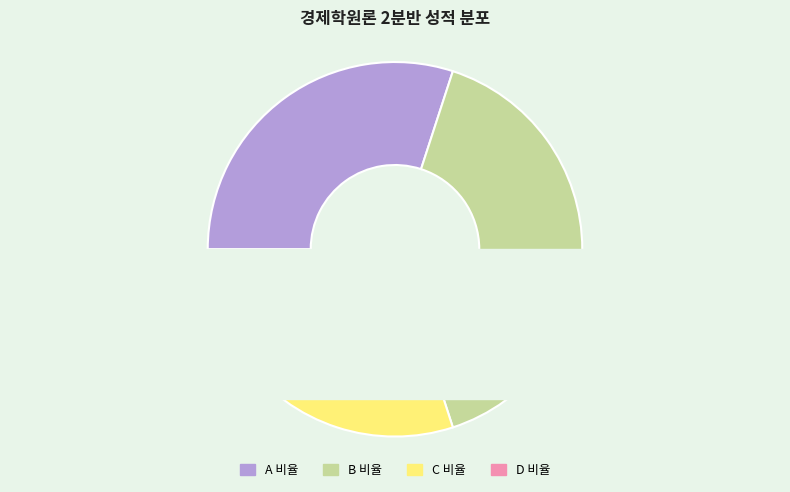

To the nearest percent, what portion does B 비율 represent?

40%